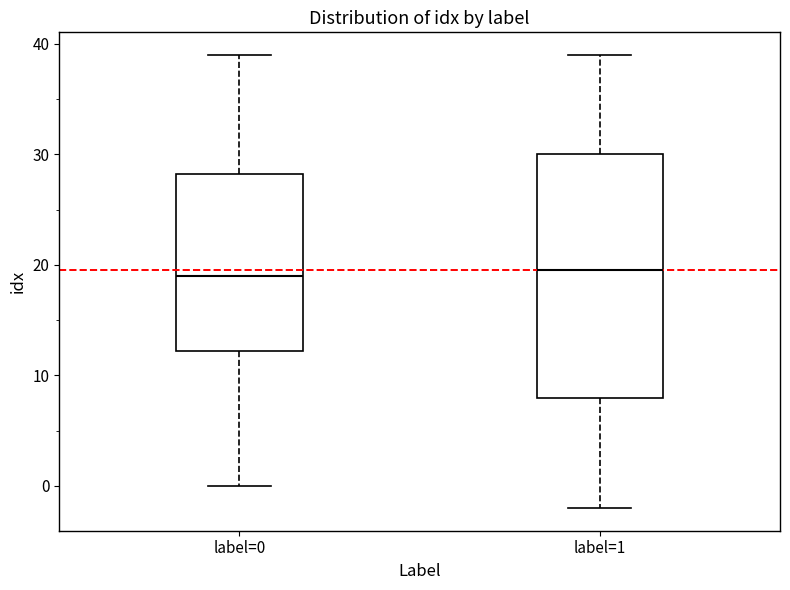

Which box is the tallest, from its lower edge to its upper edge?

label=1